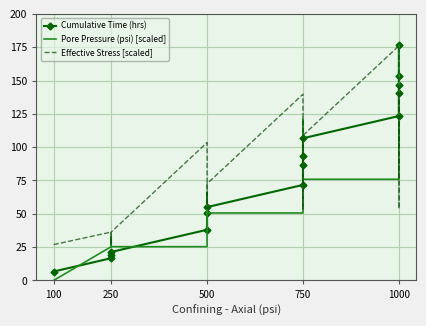

What is the difference between the maximum and minimum values in the Effective Stress [scaled] series?

149.1